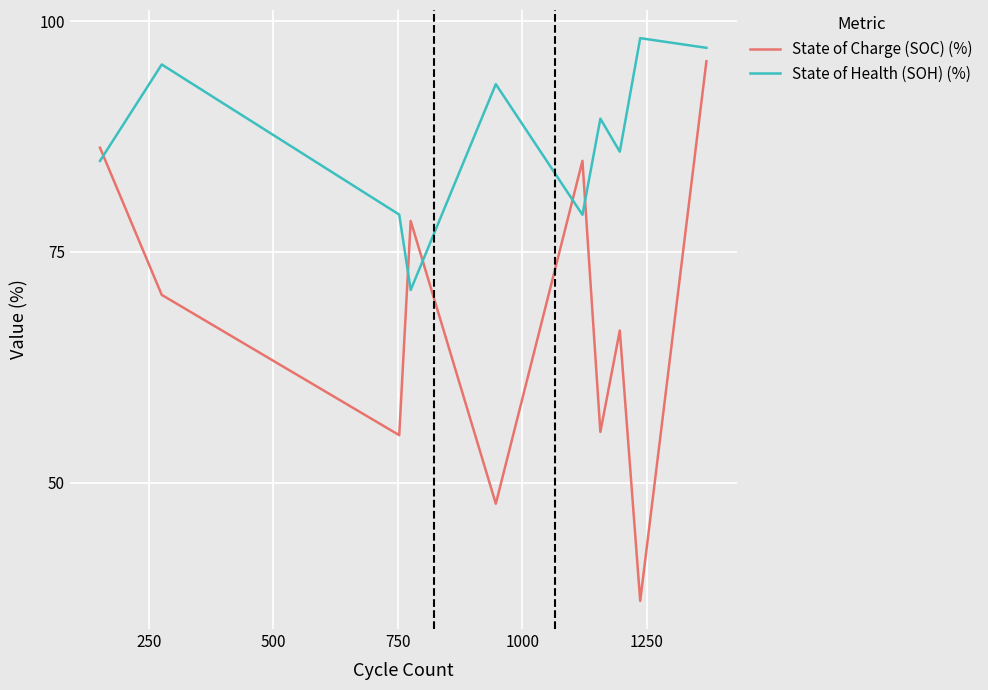

What are all the series names shown in the legend?

State of Charge (SOC) (%), State of Health (SOH) (%)